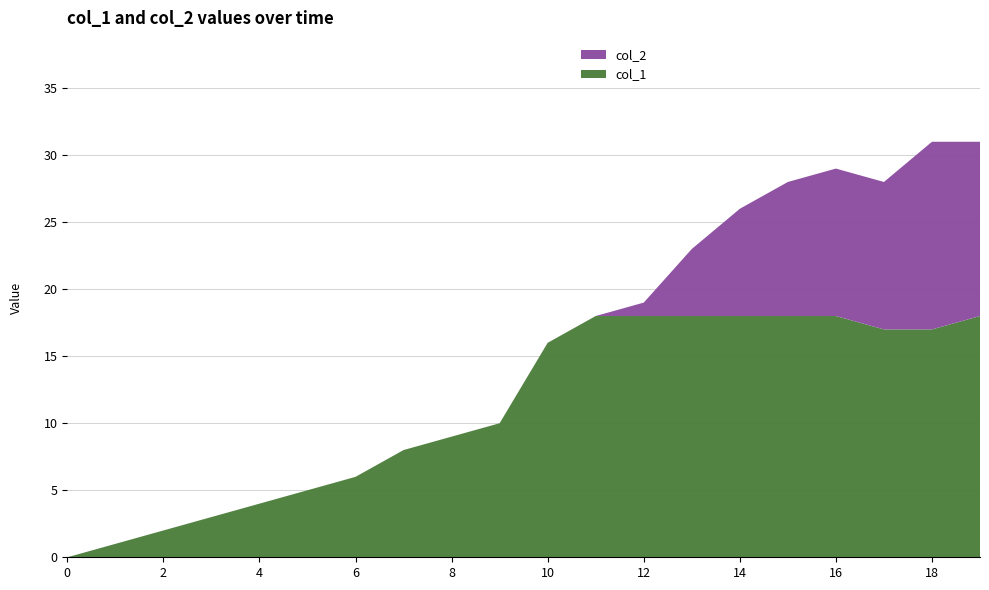

Reading right to left, what are all the values shown in this chart?

col_1: 18=18	17=17	17=17	18=18	18=18	18=18	18=18	18=18	18=18	16=16	10=10	9=9	8=8	6=6	5=5	4=4	3=3	2=2	1=1	0=0
col_2: 18=13	17=14	17=11	18=11	18=10	18=8	18=5	18=1	18=0	16=0	10=0	9=0	8=0	6=0	5=0	4=0	3=0	2=0	1=0	0=0